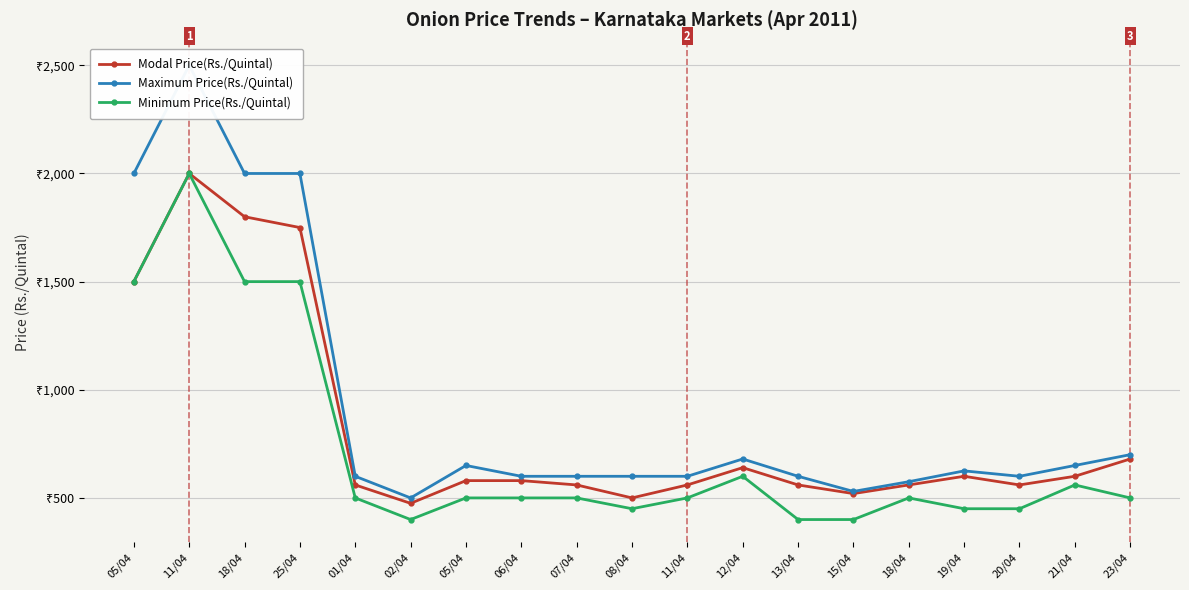

What is the difference between the maximum and minimum values in the Minimum Price(Rs./Quintal) series?

1600